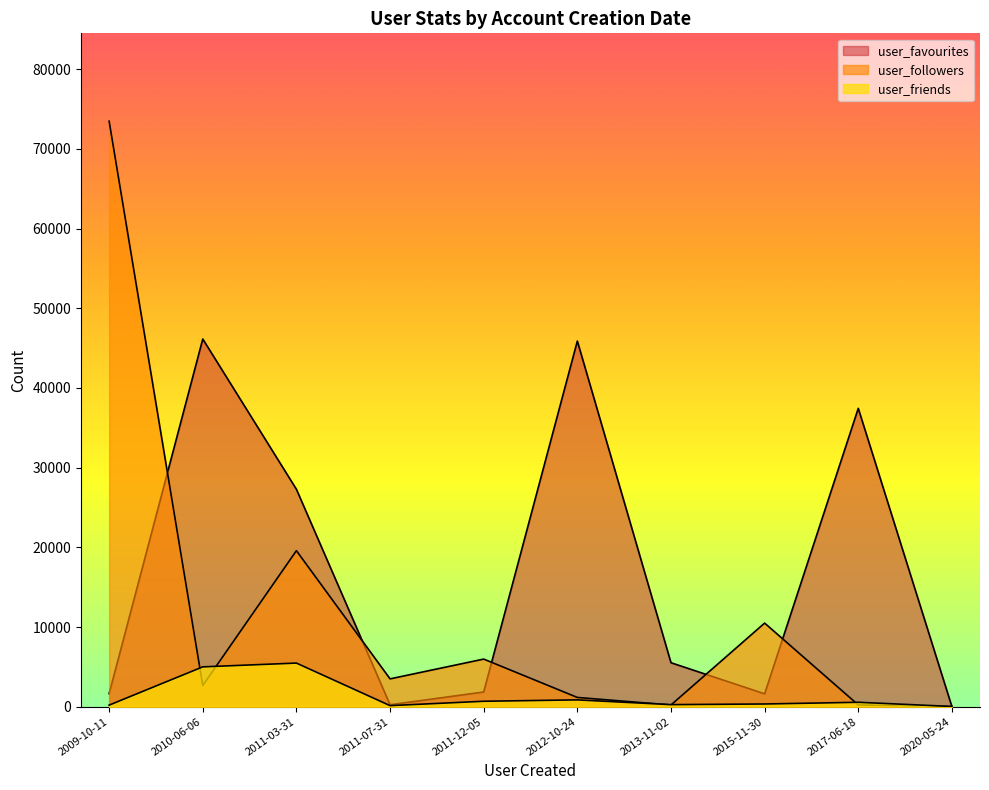

What is the value of the user_friends point at the 4th from the left?

28